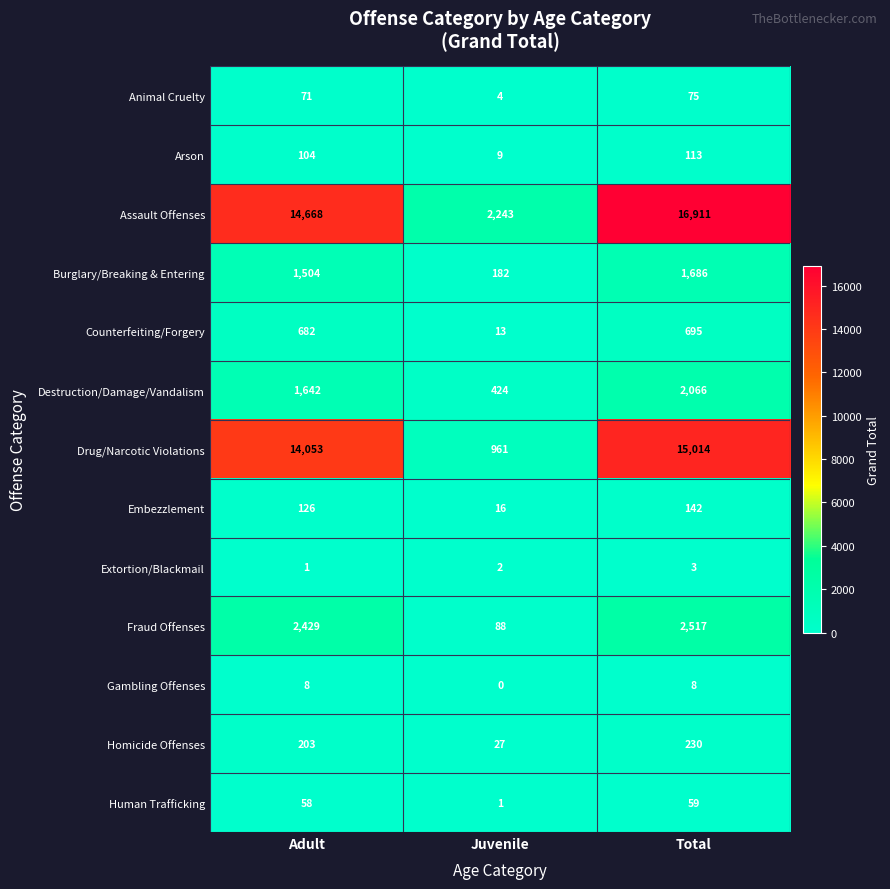

Which series has the widest spread of values?

Assault Offenses